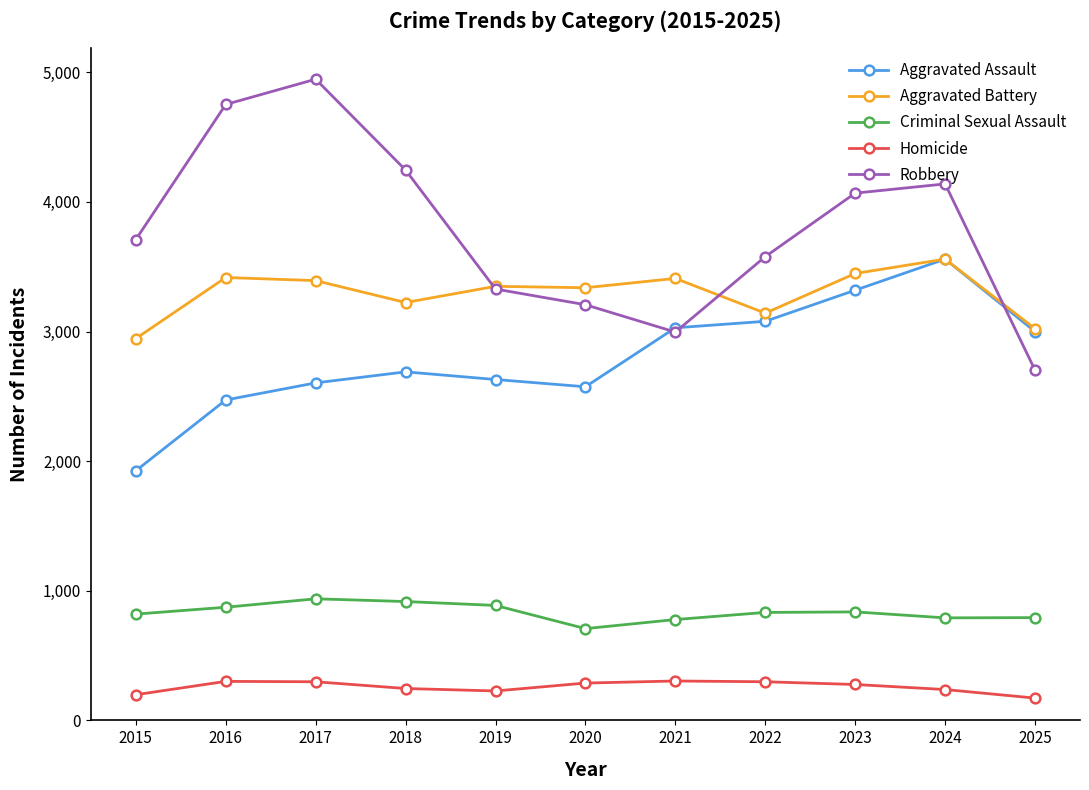

Where is Aggravated Battery nearest to the value 3252?

2018